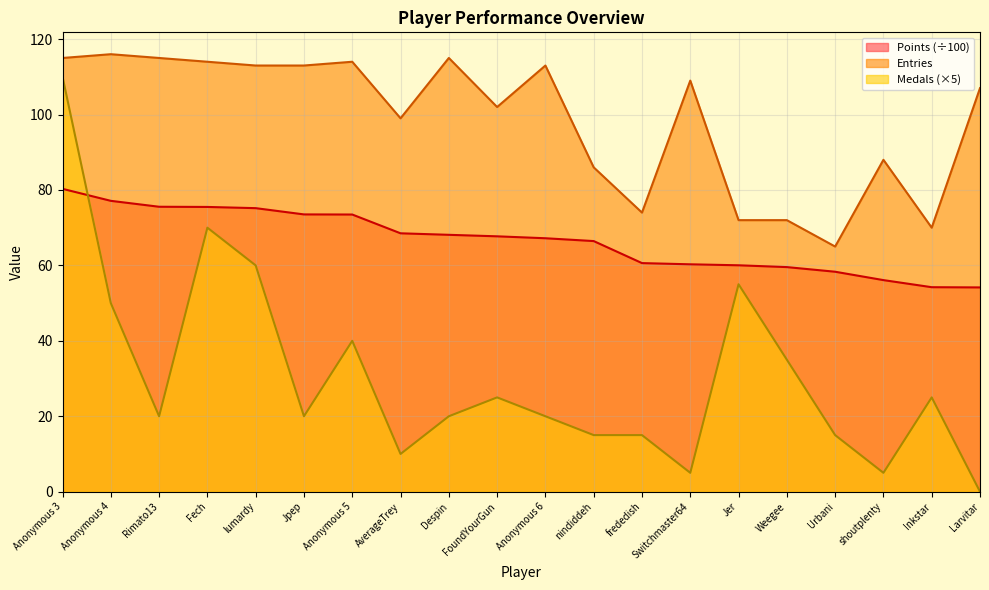

What is the average value of the Entries series?

98.6